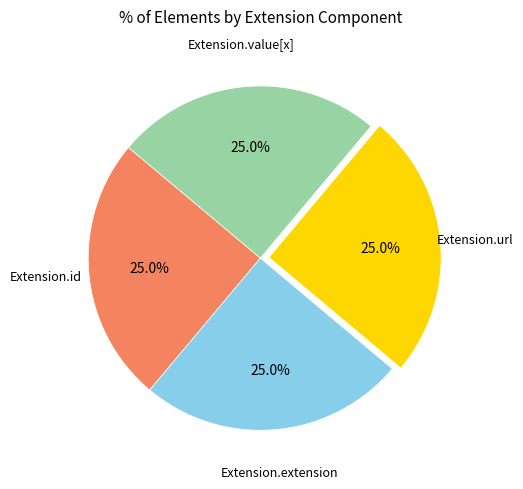

Does any single category account for the majority?

No